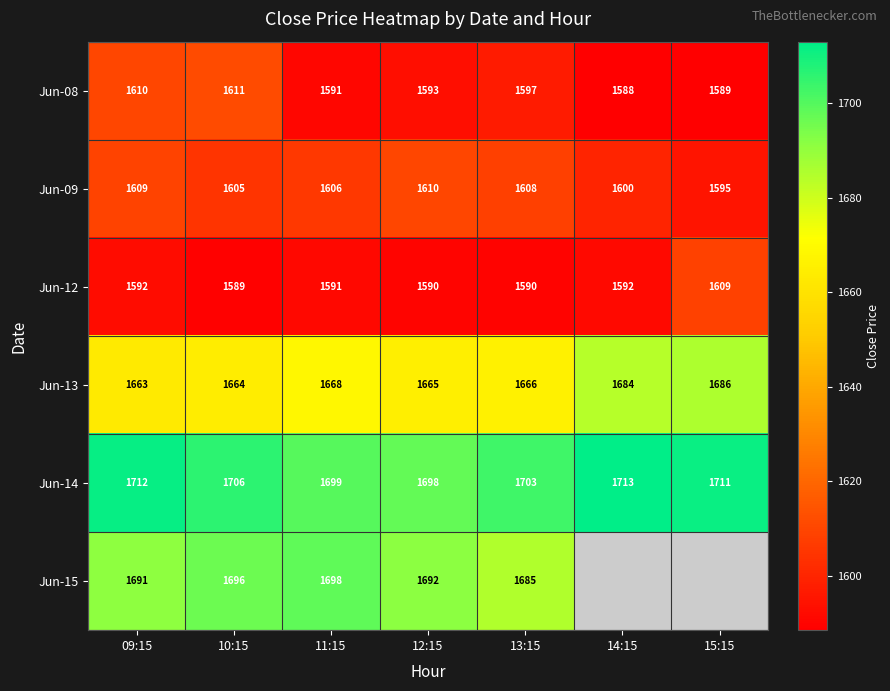

What is the spread (max minus min) of values at 13:15?

113